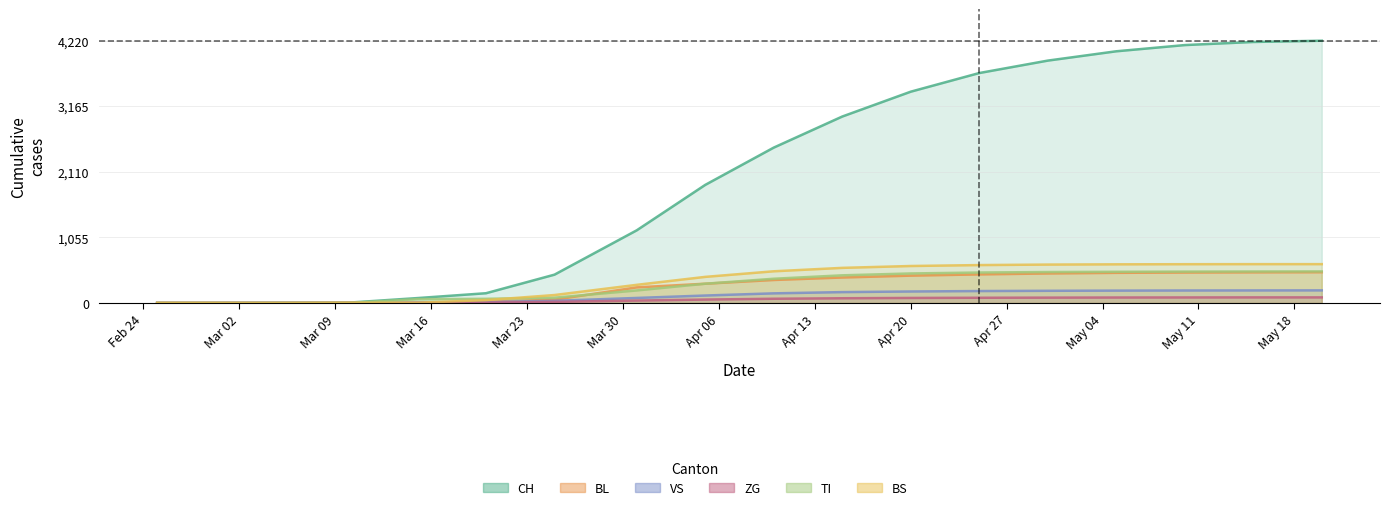

Is it true that VS equals 93 at 2020-02-25?

False